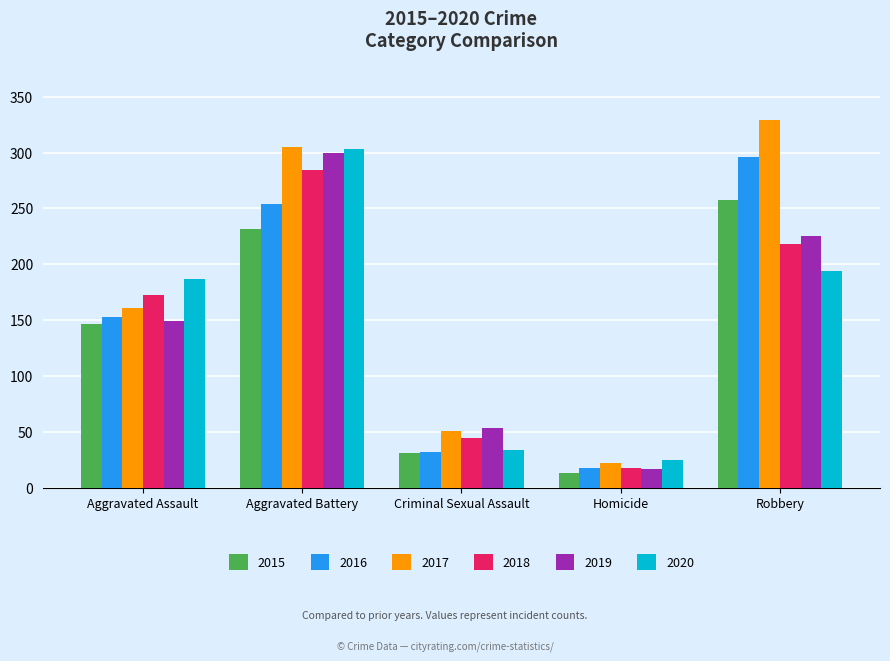

Which series has the widest spread of values?

2017